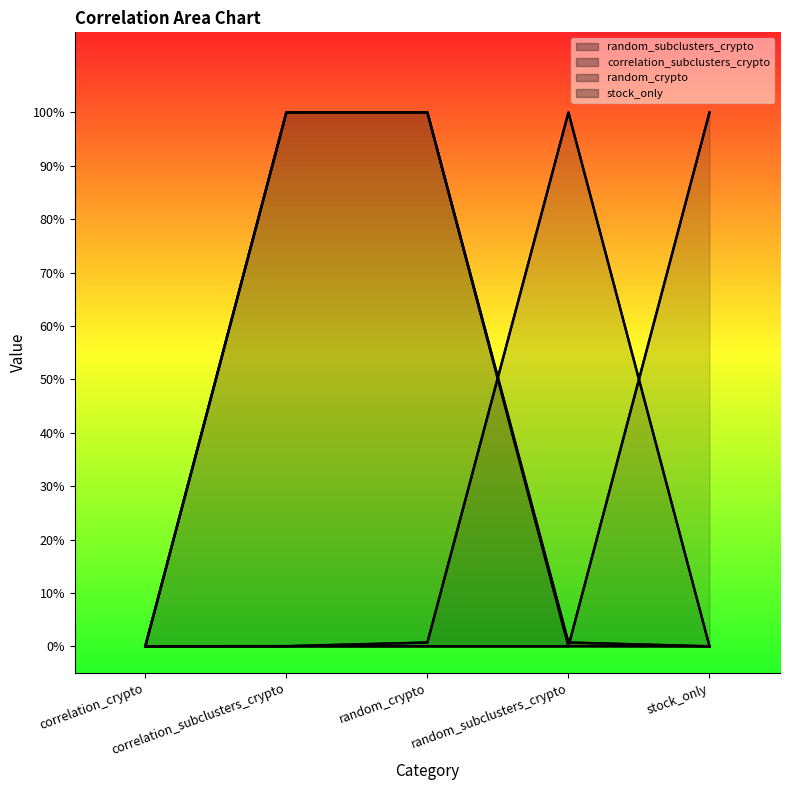

What are all the series names shown in the legend?

random_subclusters_crypto, correlation_subclusters_crypto, random_crypto, stock_only